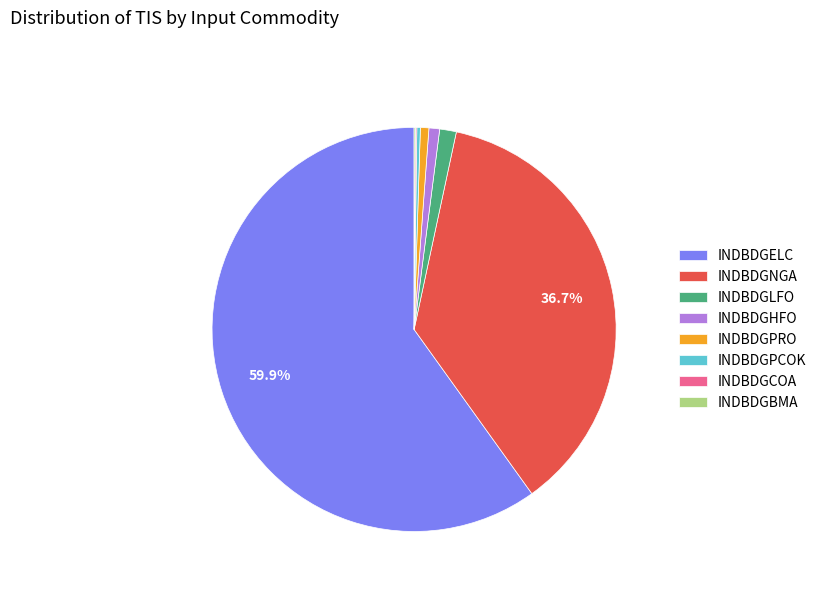

Is the sum of INDBDGELC and INDBDGLFO greater than half?

Yes